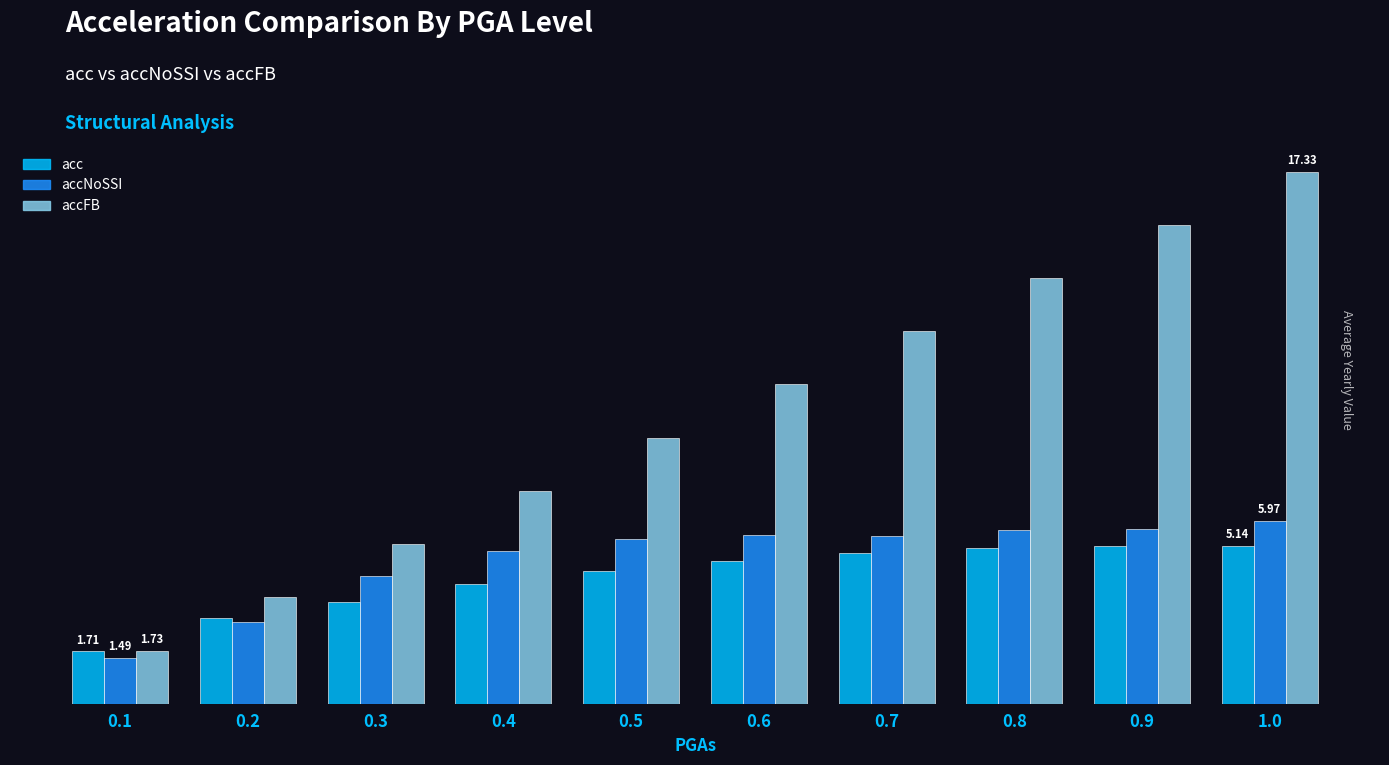

Which series has the largest range (max minus min)?

accFB